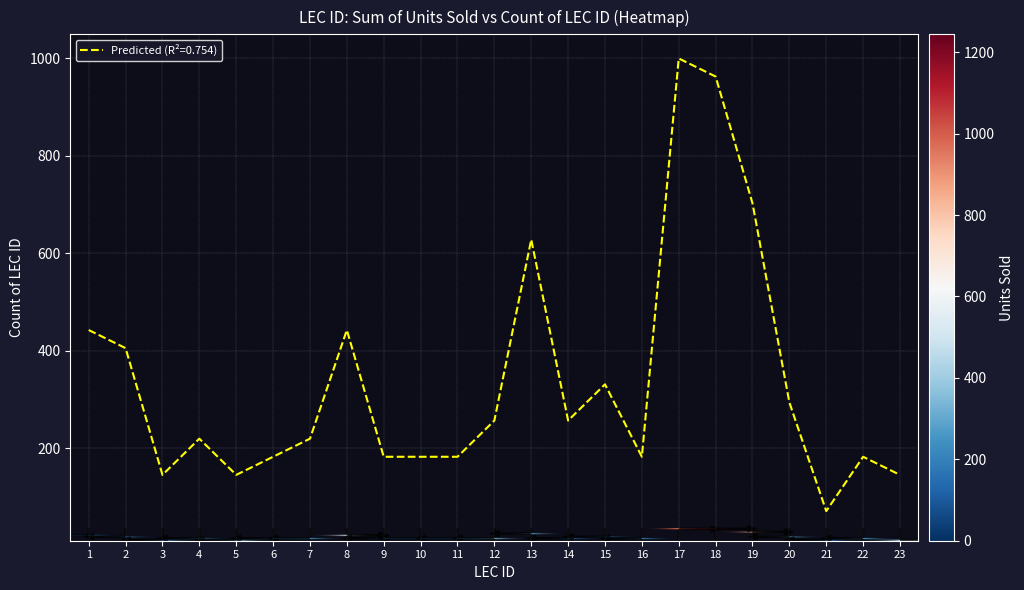

The value of Predicted (R²=0.754) at 9 is 182.6. True or false?

True